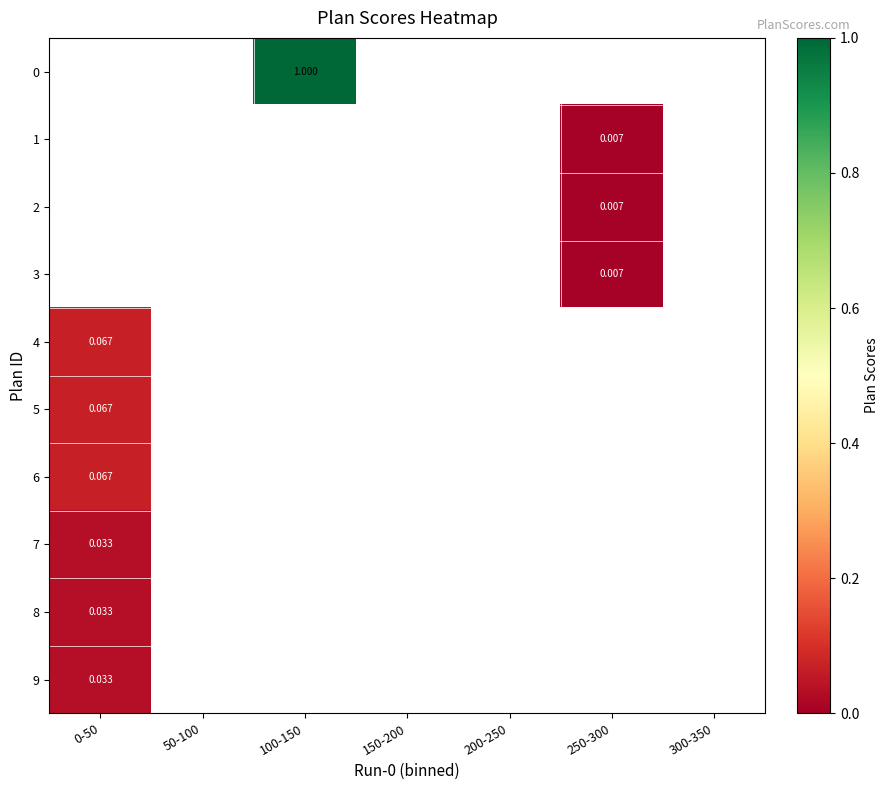

Is the value of 0 at 0-50 greater than the value of 4 at 200-250?

No